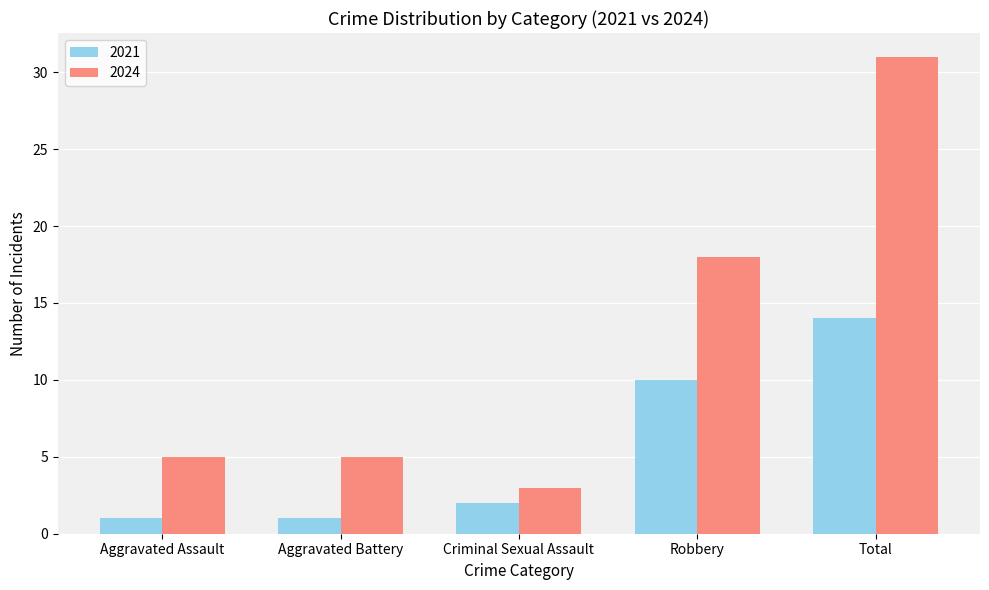

Where is 2024 nearest to the value 17?

Robbery